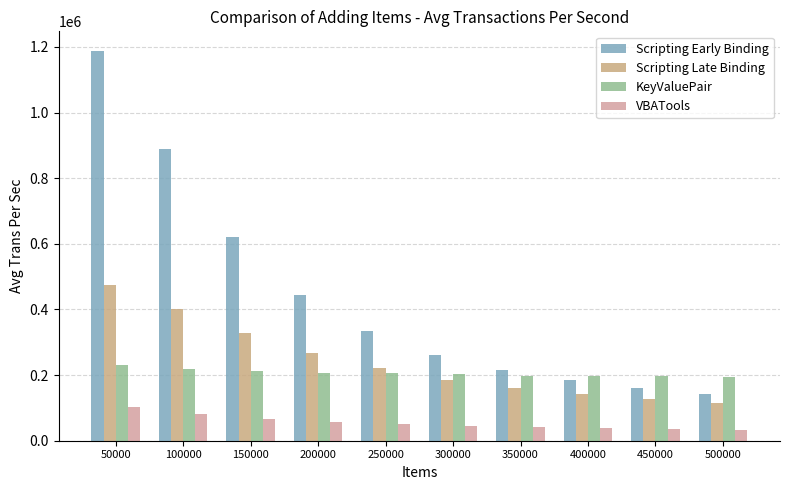

Is the value of Scripting Late Binding at 300000 greater than the value of VBATools at 400000?

Yes